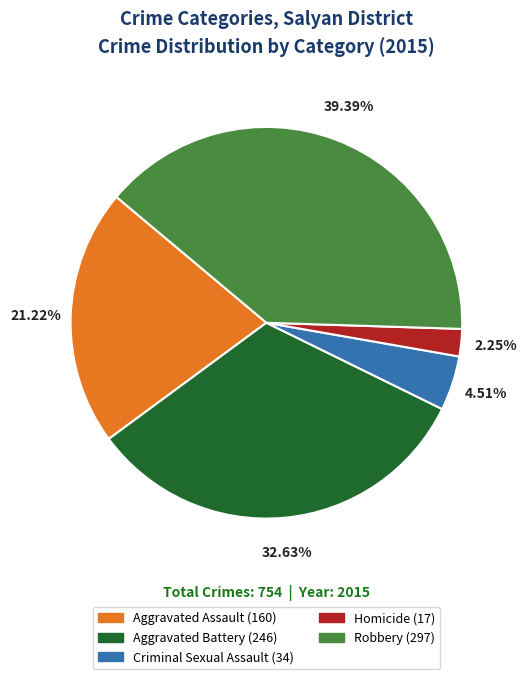

Which category has the smallest portion of the pie?

Homicide